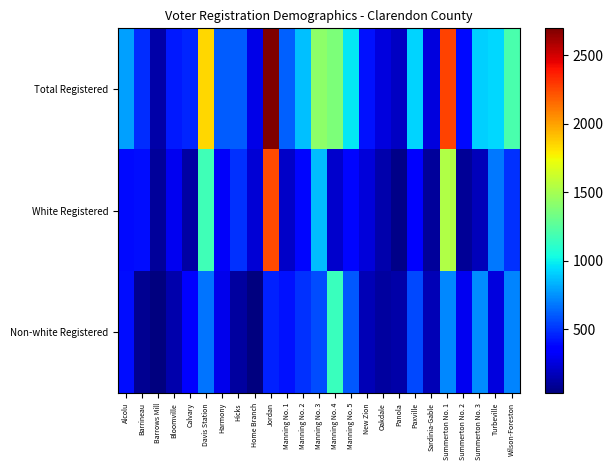

Reading right to left, what are all the values shown in this chart?

Total Registered: Wilson-Foreston=1208	Turbeville=934	Summerton No. 3=910	Summerton No. 2=387	Summerton No. 1=2266	Sardinia-Gable=256	Paxville=919	Panola=191	Oakdale=255	New Zion=411	Manning No. 5=980	Manning No. 4=1368	Manning No. 3=1424	Manning No. 2=873	Manning No. 1=617	Jordan=2698	Home Branch=281	Hicks=606	Harmony=609	Davis Station=1847	Calvary=462	Bloomville=435	Barrows Mill=134	Barrineau=482	Alcolu=789
White Registered: Wilson-Foreston=493	Turbeville=682	Summerton No. 3=175	Summerton No. 2=90	Summerton No. 1=1536	Sardinia-Gable=98	Paxville=361	Panola=61	Oakdale=146	New Zion=251	Manning No. 5=379	Manning No. 4=217	Manning No. 3=860	Manning No. 2=381	Manning No. 1=204	Jordan=2241	Home Branch=240	Hicks=498	Harmony=319	Davis Station=1170	Calvary=122	Bloomville=296	Barrows Mill=101	Barrineau=406	Alcolu=391
Non-white Registered: Wilson-Foreston=715	Turbeville=252	Summerton No. 3=735	Summerton No. 2=297	Summerton No. 1=730	Sardinia-Gable=158	Paxville=558	Panola=130	Oakdale=109	New Zion=160	Manning No. 5=601	Manning No. 4=1151	Manning No. 3=564	Manning No. 2=492	Manning No. 1=413	Jordan=457	Home Branch=41	Hicks=108	Harmony=290	Davis Station=677	Calvary=340	Bloomville=139	Barrows Mill=33	Barrineau=76	Alcolu=398